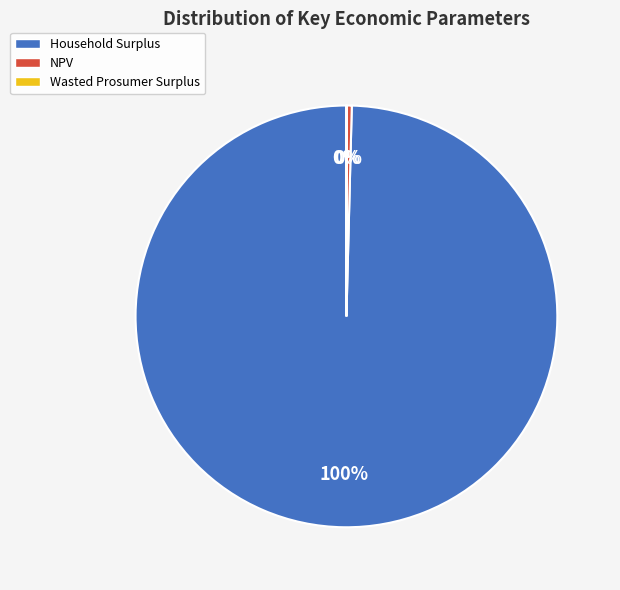

Which category has the biggest portion of the pie?

Household Surplus